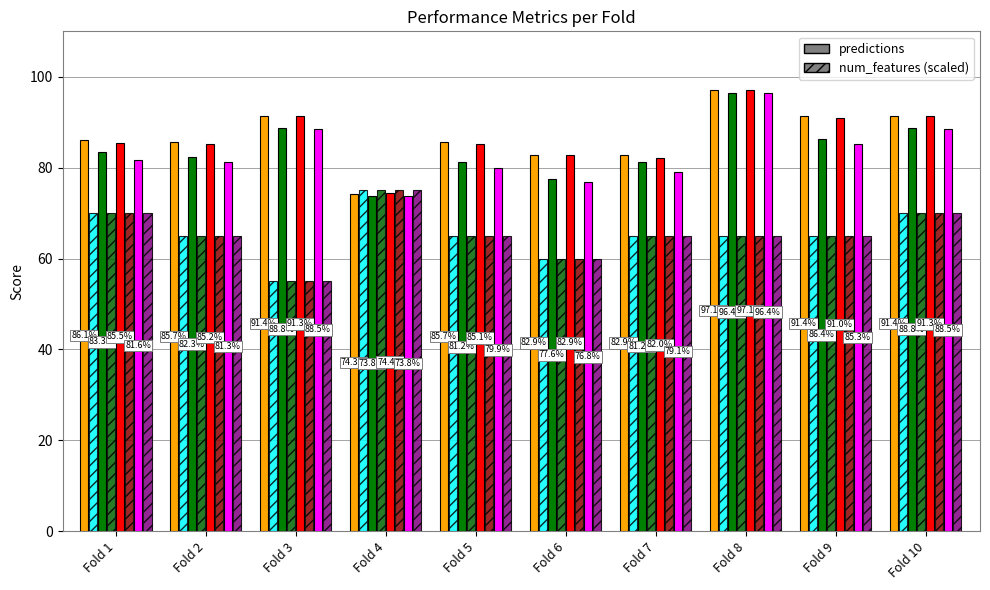

Count the number of data series in this chart.

8